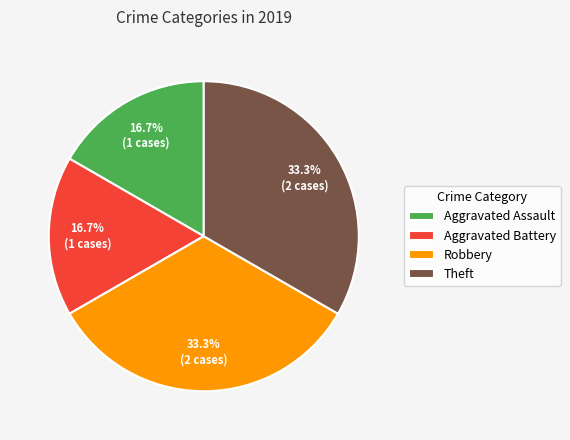

What percentage do Aggravated Battery and Robbery together represent?

50.0%